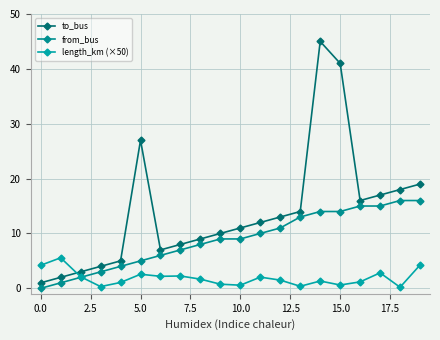

What are all the series names shown in the legend?

to_bus, from_bus, length_km (×50)